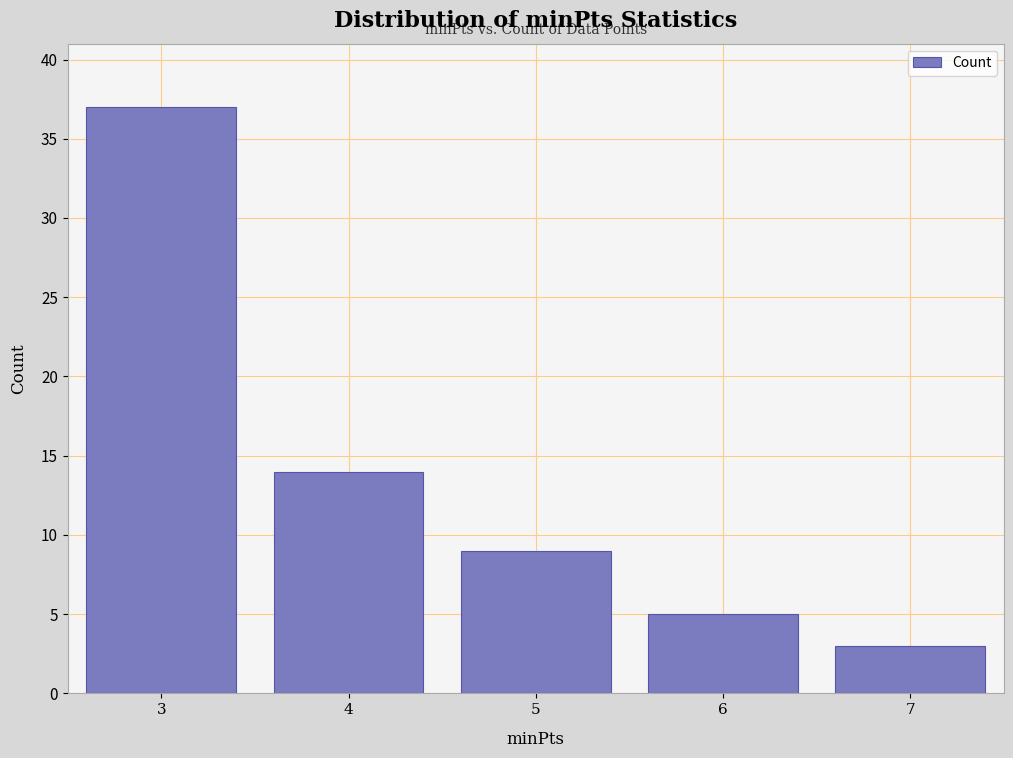

Reading left to right, what are all the values shown in this chart?

3=37	4=14	5=9	6=5	7=3